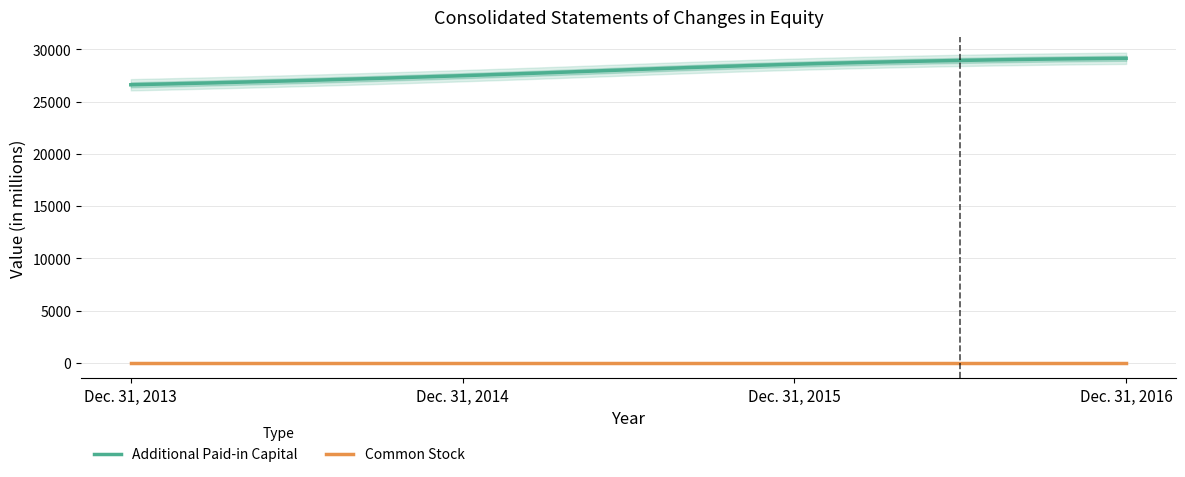

What is the minimum value for Additional Paid-in Capital?

26616.0